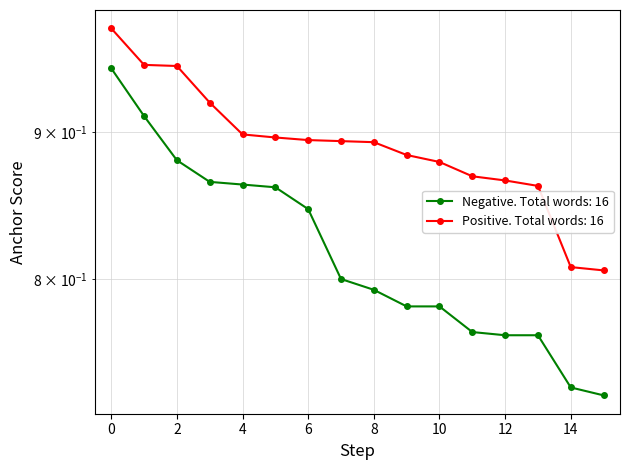

Which series has the largest range (max minus min)?

Negative anchor score